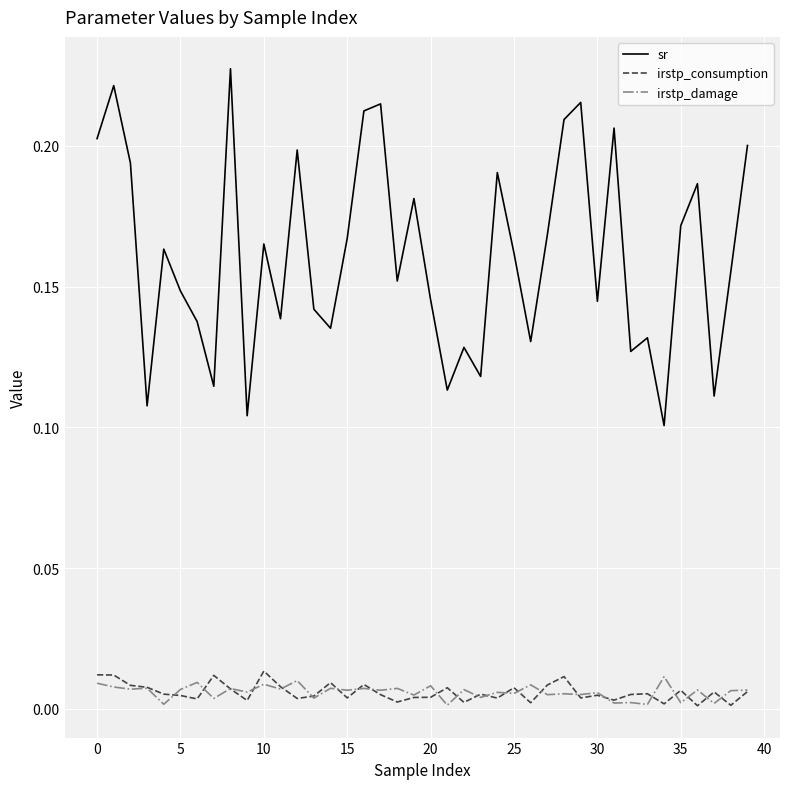

Which series has the largest range (max minus min)?

sr